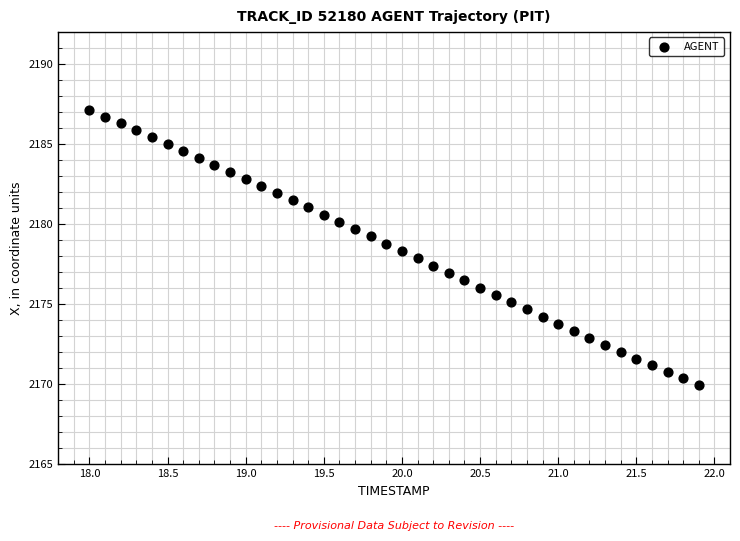

What is the range of Y values (max minus min)?

17.2